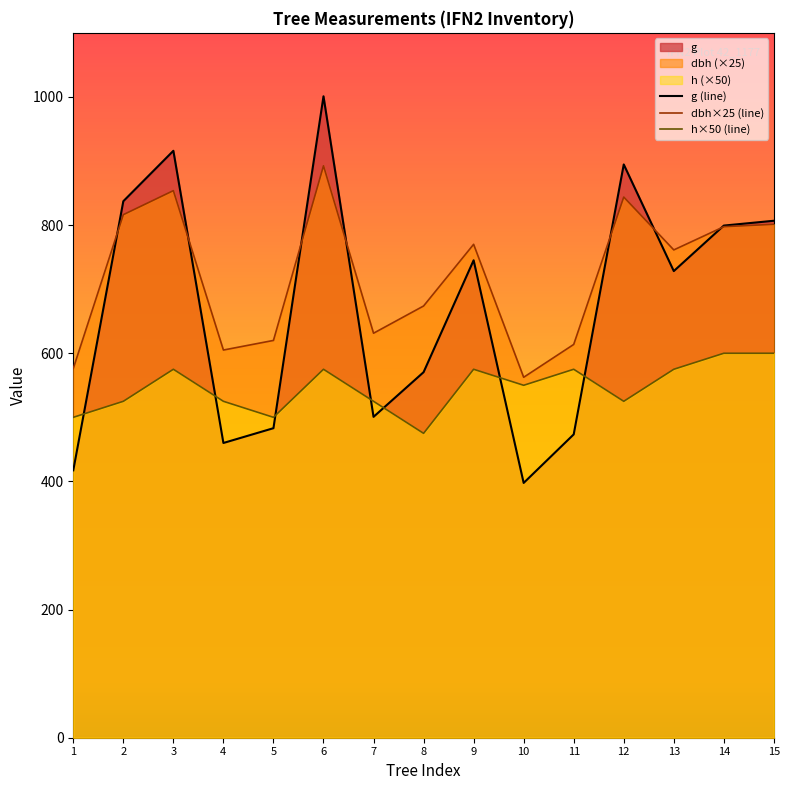

What is the maximum value for h×50 (line)?

600.0